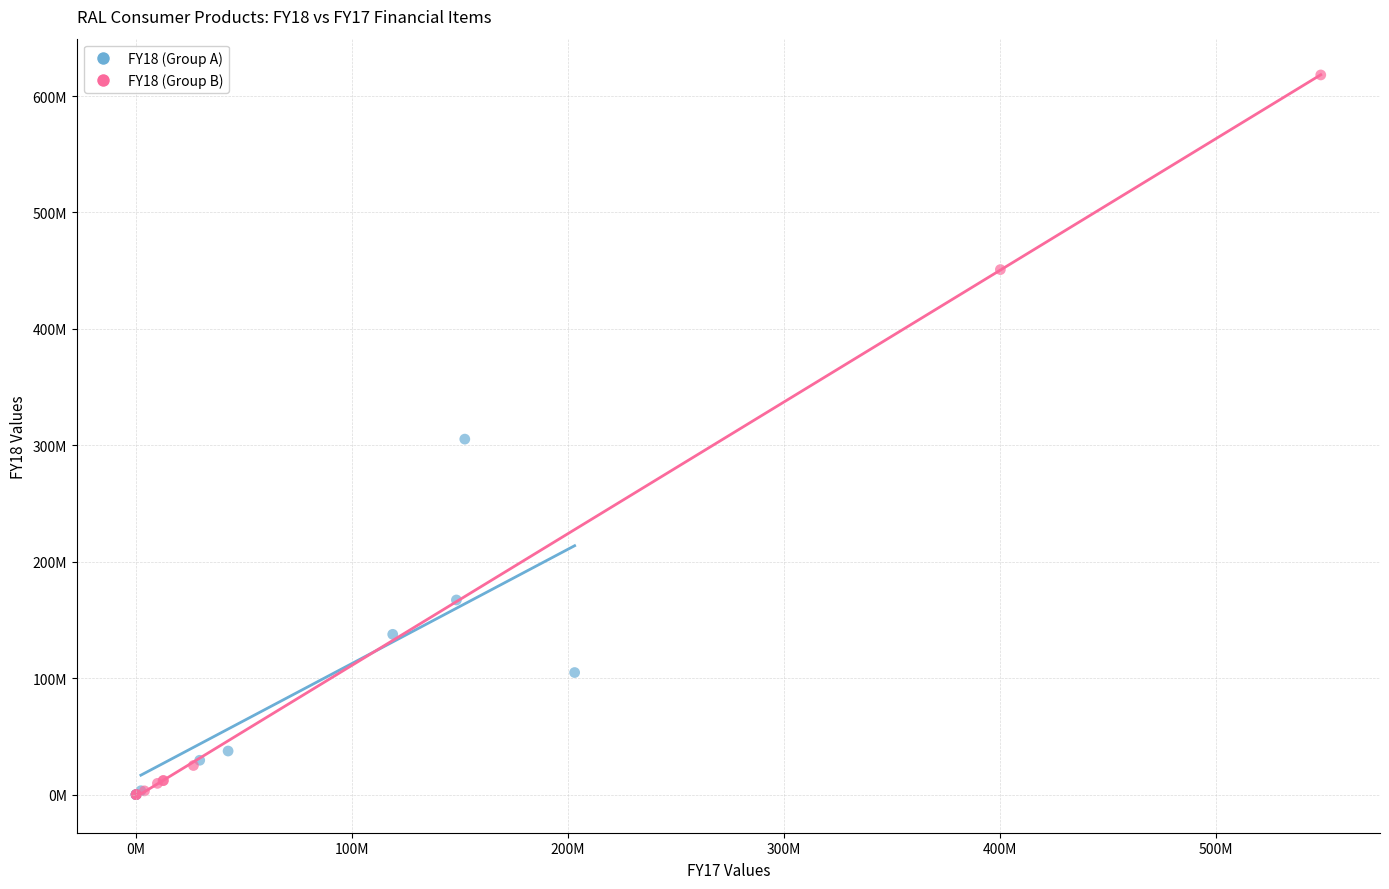

What are all the series names shown in the legend?

FY18 (Group A), FY18 (Group B)